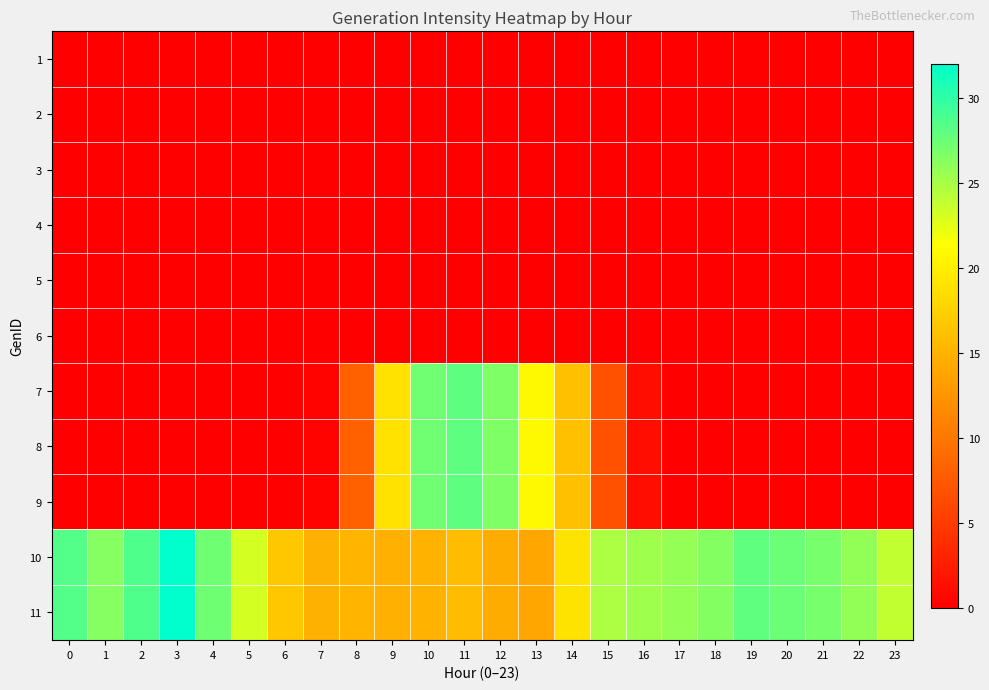

Which has a higher value, 10 or 16?

10